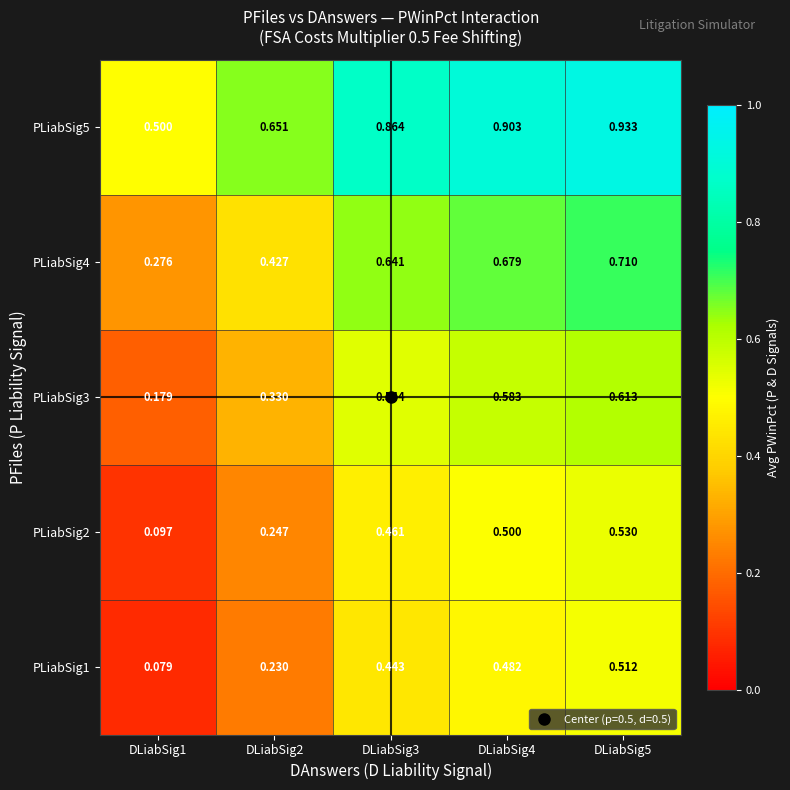

Is the value of PLiabSig2 at DLiabSig1 greater than the value of PLiabSig4 at DLiabSig1?

No